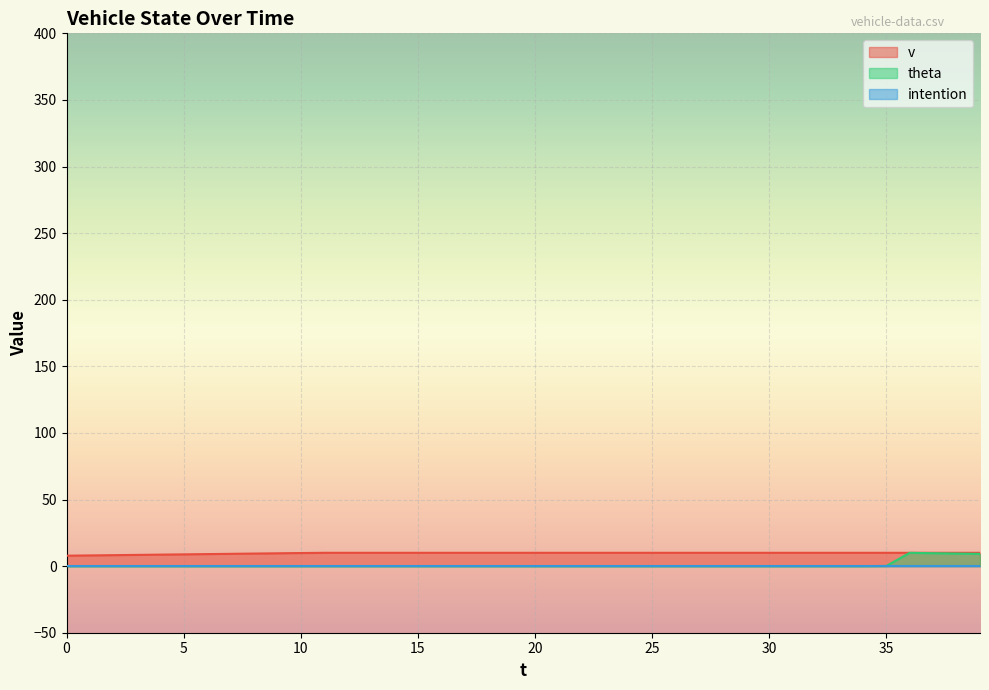

Which series has the widest spread of values?

theta